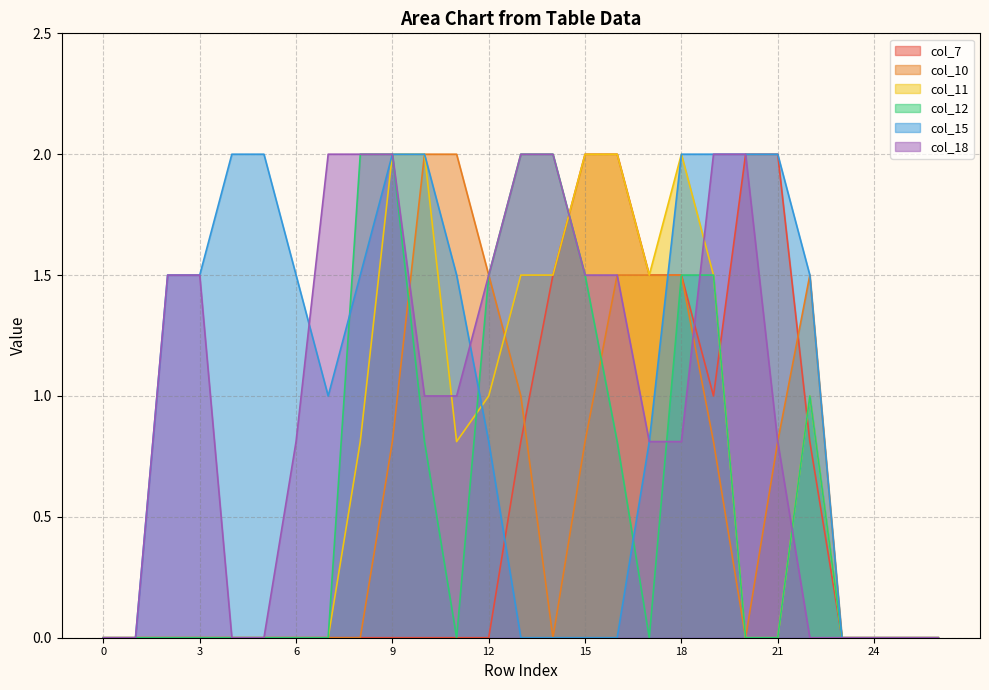

What is the spread (max minus min) of values at 20?

2.0